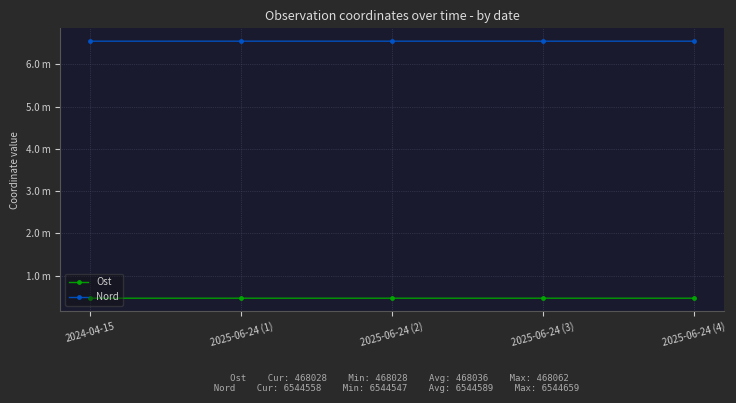

True or false: Nord has more than 2 points higher than both neighbors.

False